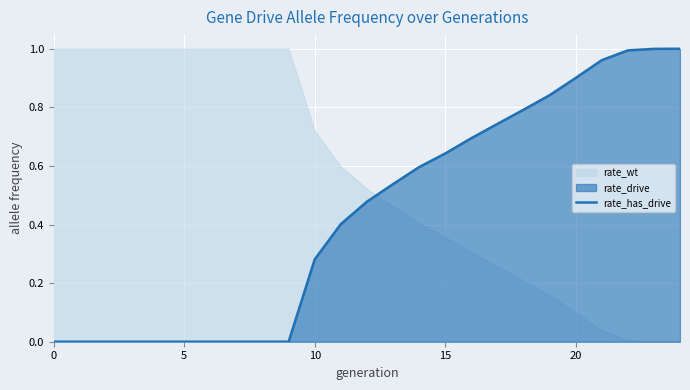

How many lines are shown in the chart?

1